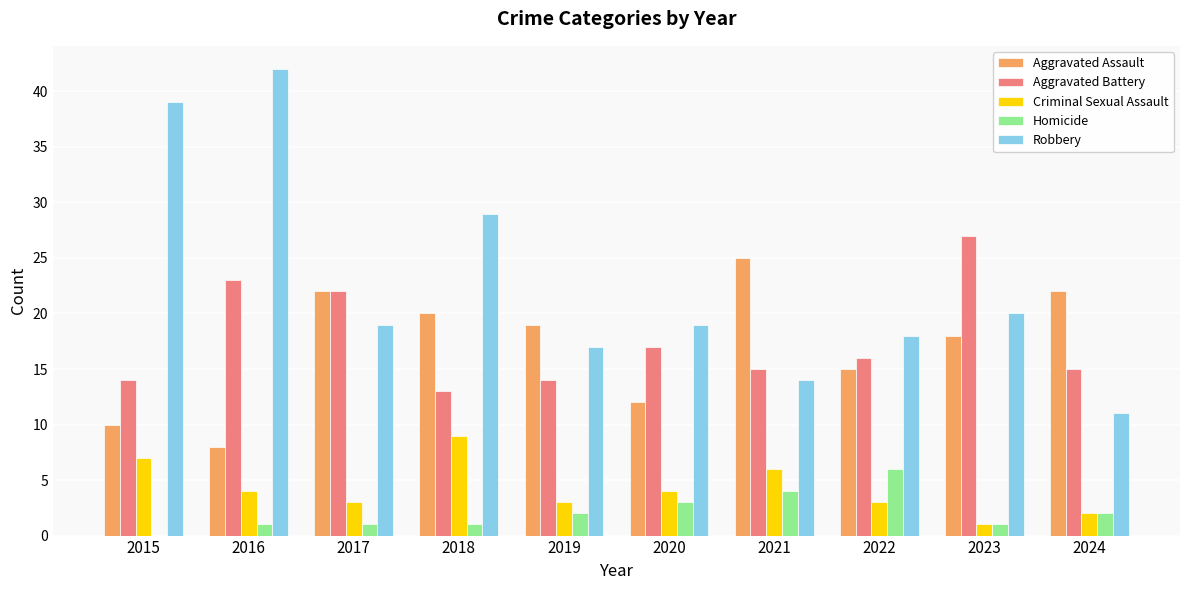

At which category is the sum across all series the highest?

2016